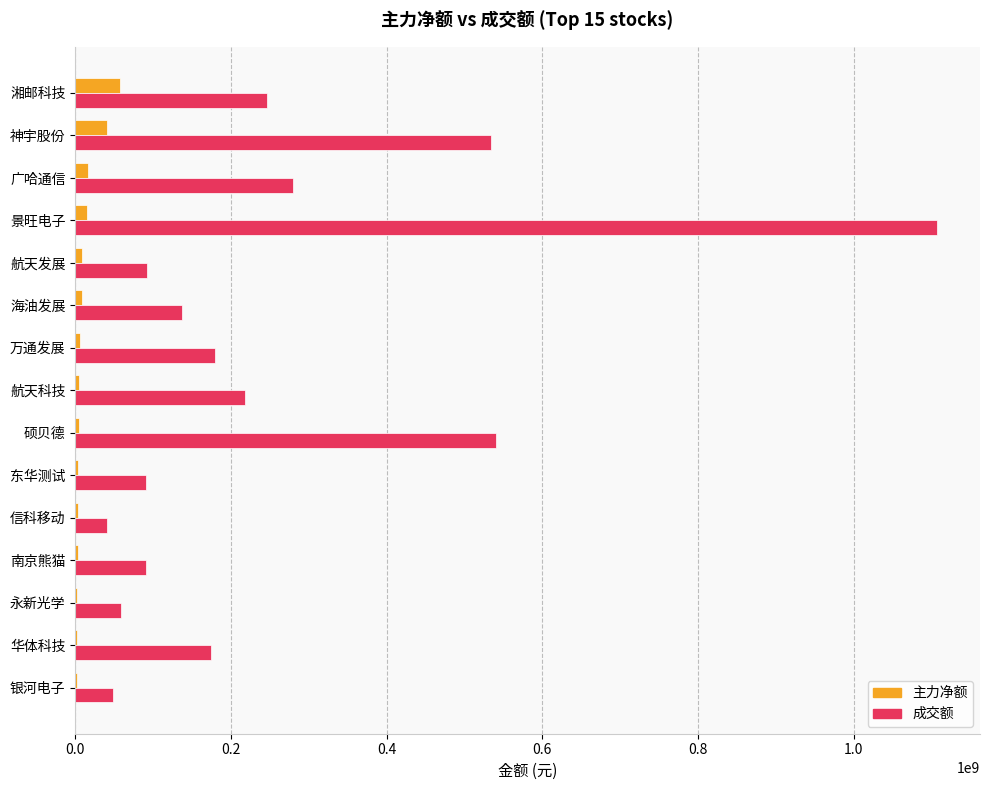

The value of 成交额 at 南京熊猫 is 90388143. True or false?

True